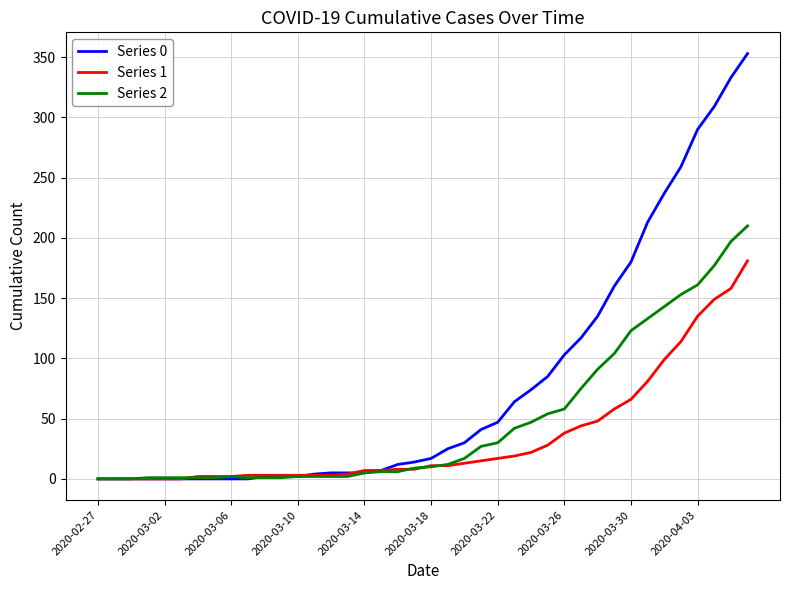

Which series has the widest spread of values?

Series 0